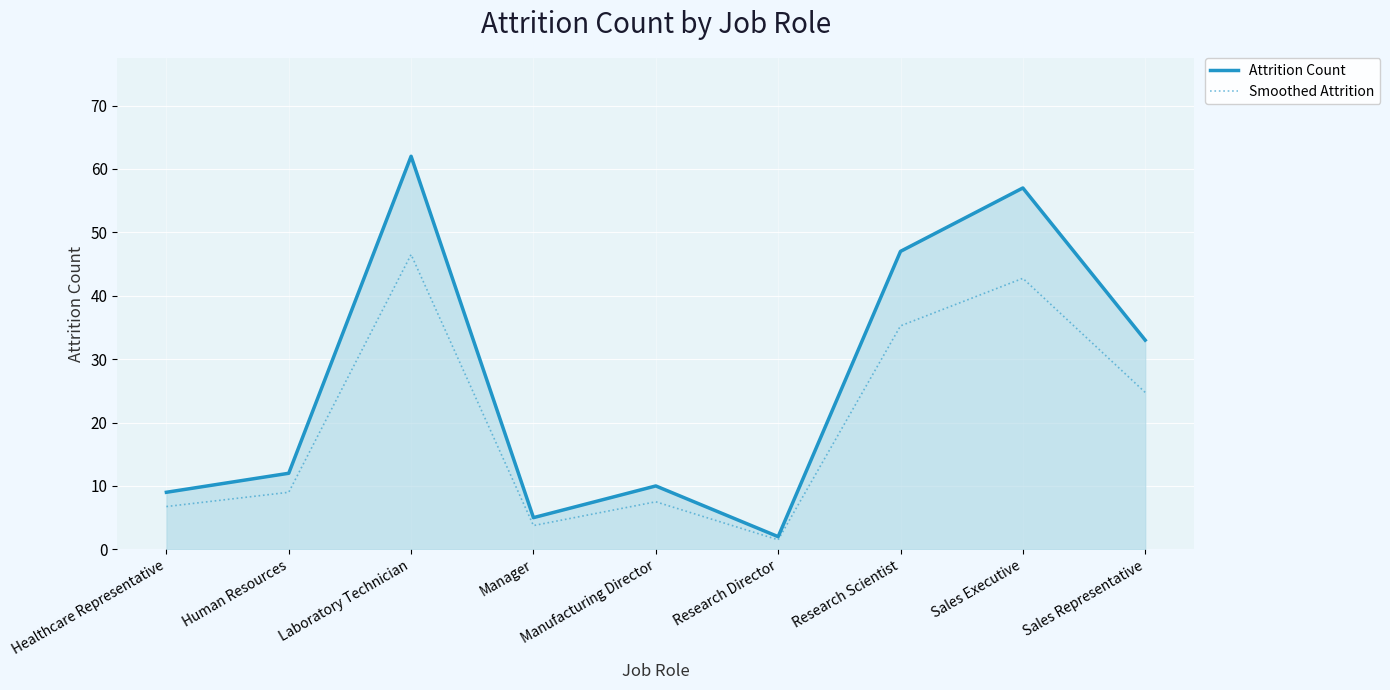

True or false: Smoothed Attrition has more than 0 interior local peaks.

True